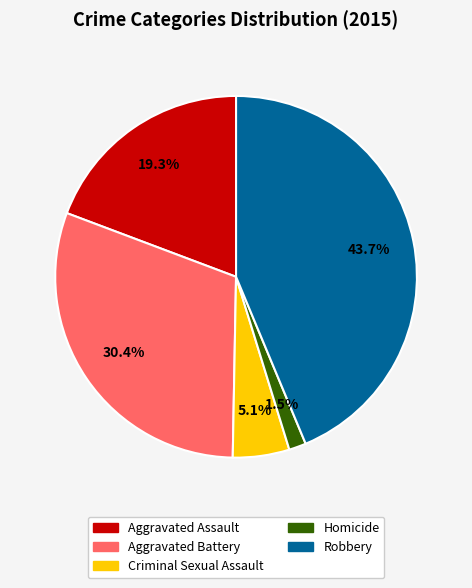

Count the number of slices in the pie.

5